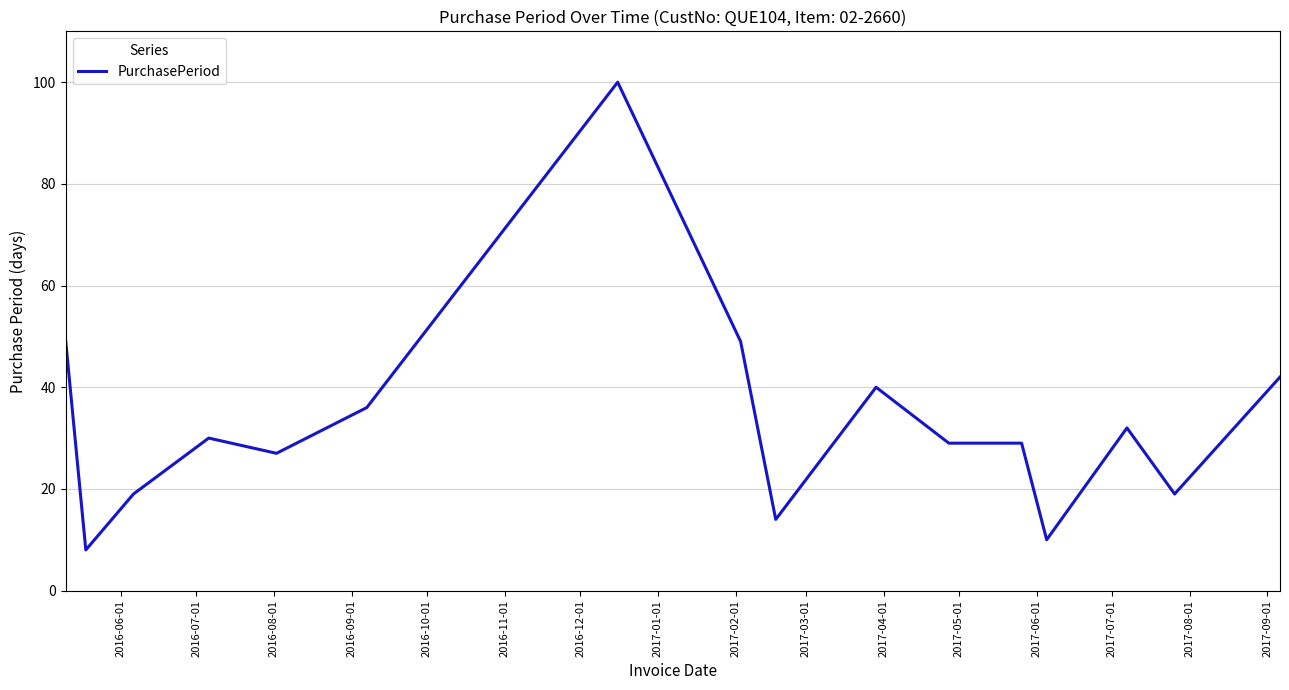

What is the greatest value displayed?

100